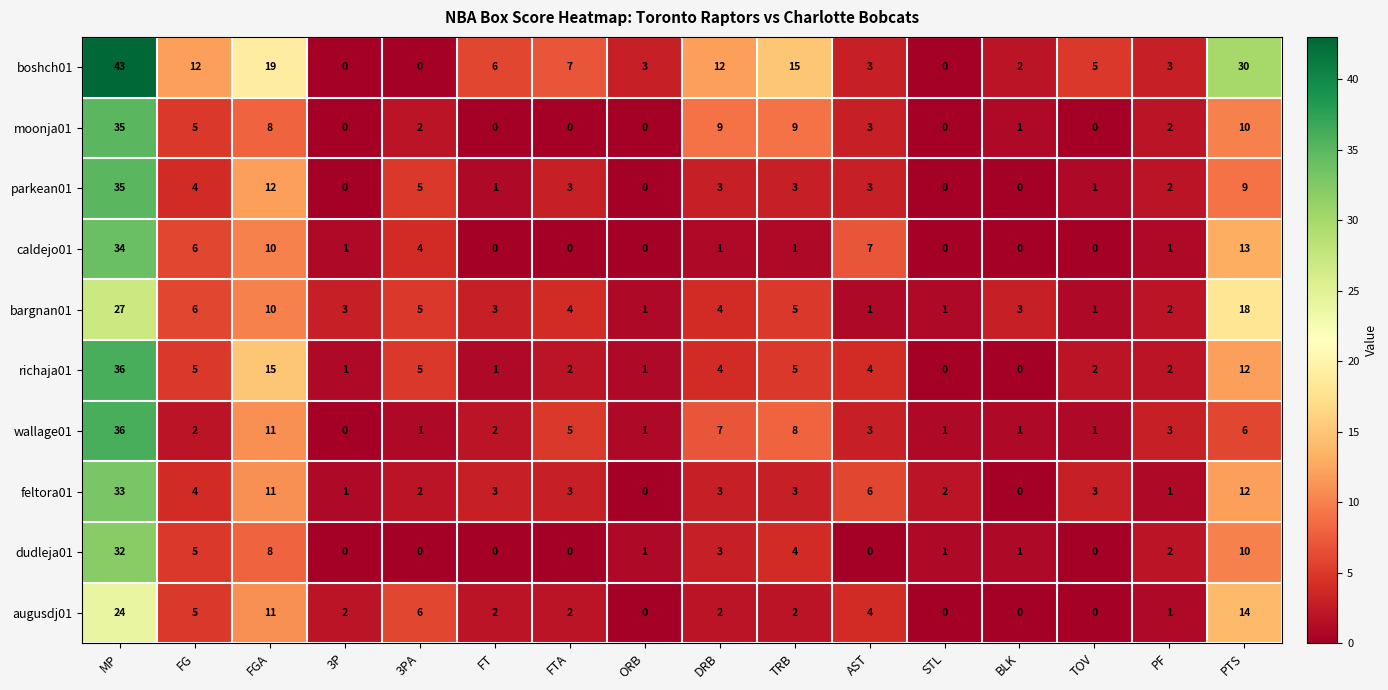

At which label does richaja01 reach its peak?

MP